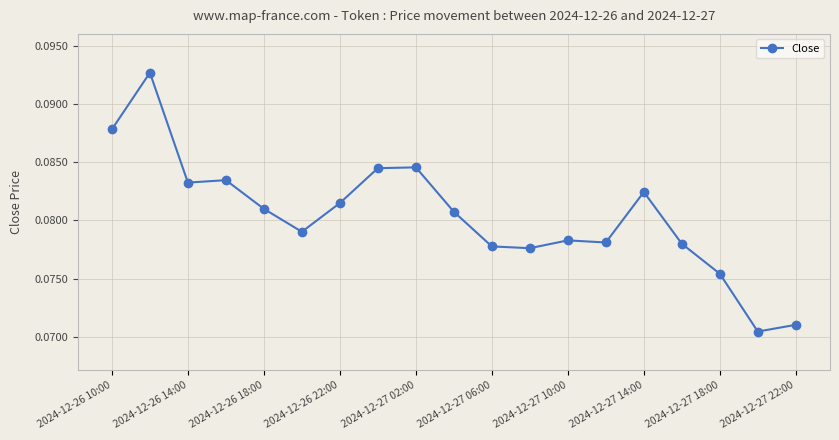

What is the sum of all values?

1.5